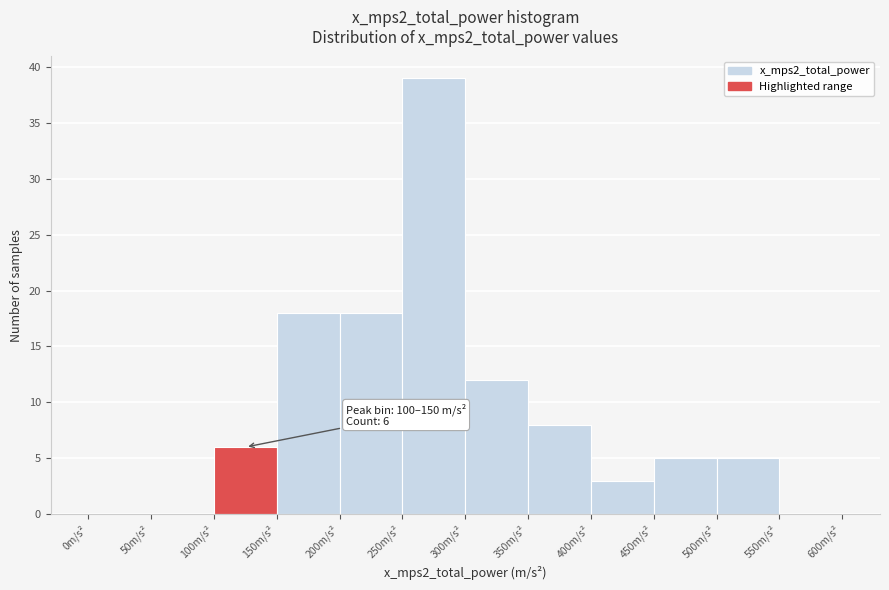

Over which range of the x-axis is the bar tallest?

250 to 300